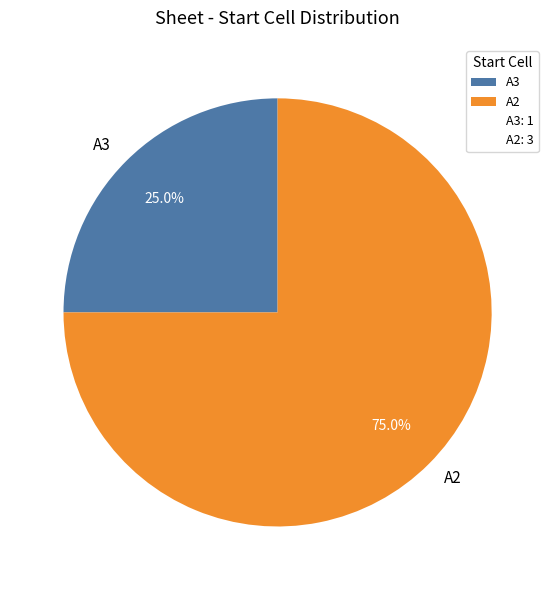

Rank the categories by value from lowest to highest.

A3, A2